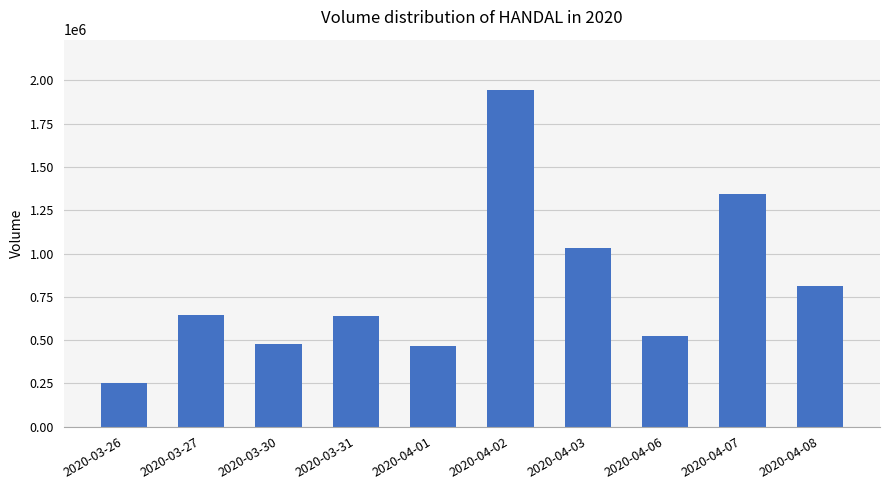

Where is the data nearest to the value 1097700?

2020-04-03